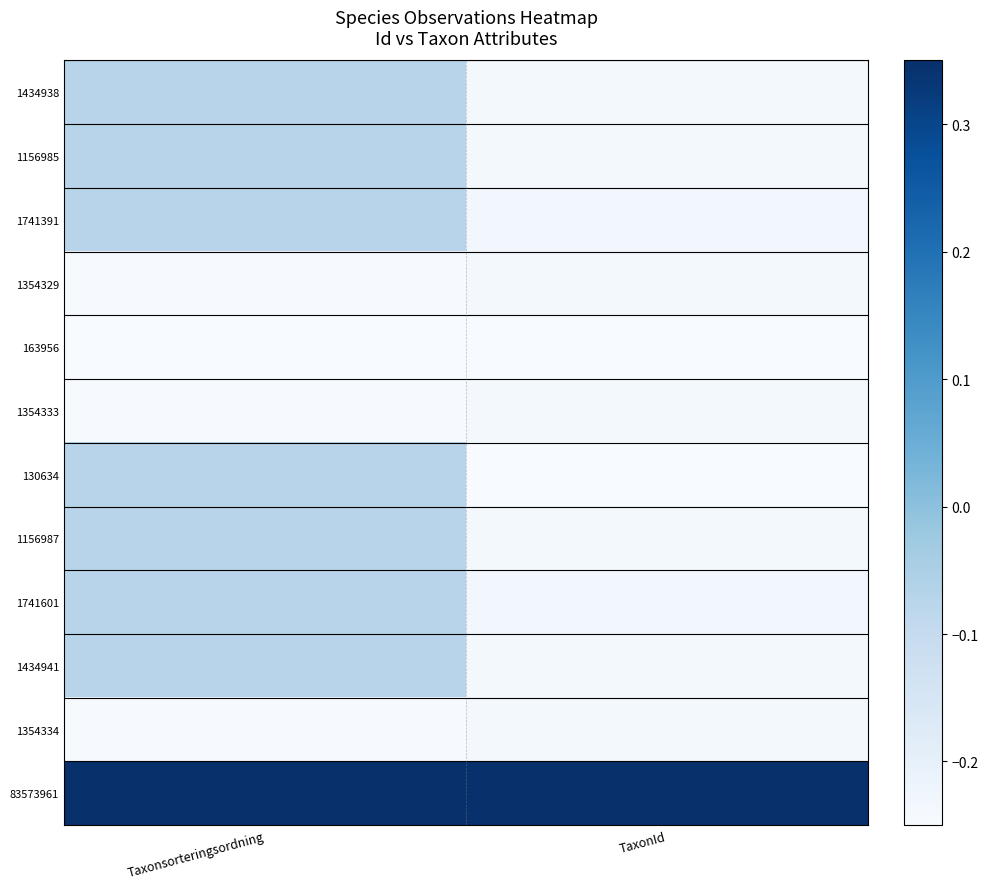

At how many categories does at least one series exceed 0?

2